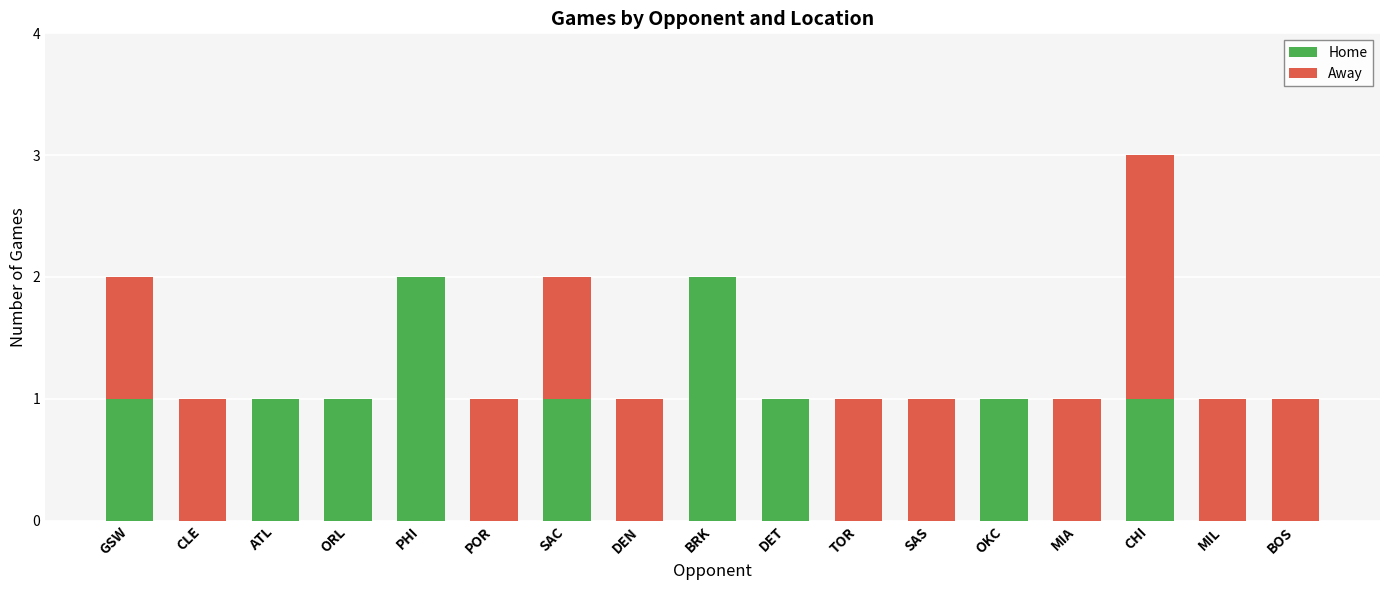

How many distinct data groups are displayed?

2